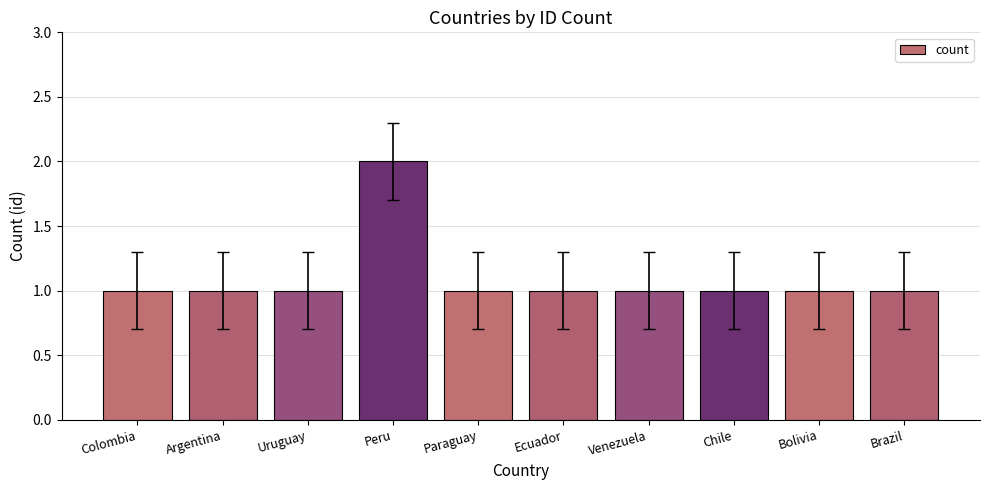

What position from the left is Colombia?

1